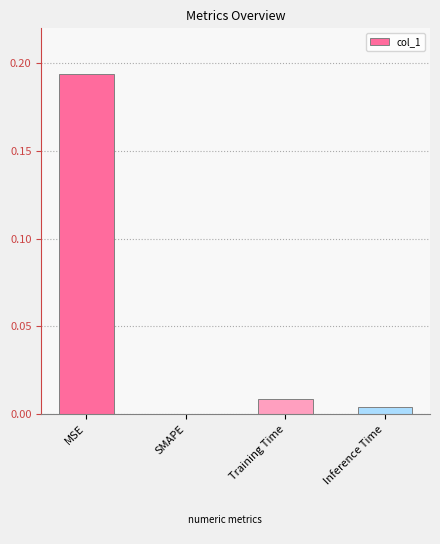

True or false: the data shows 0.1 at SMAPE.

False